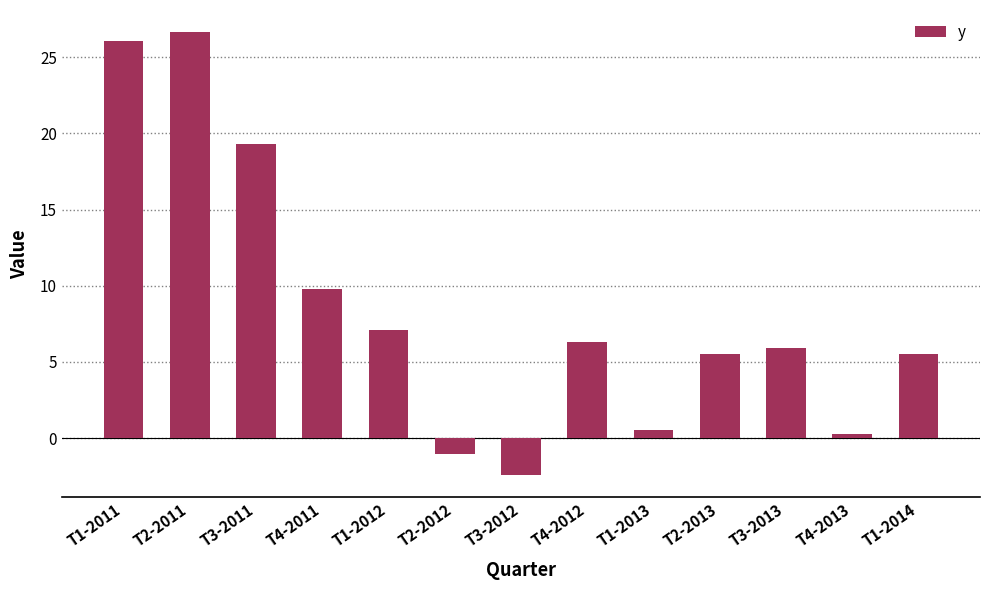

What is the greatest value displayed?

26.6